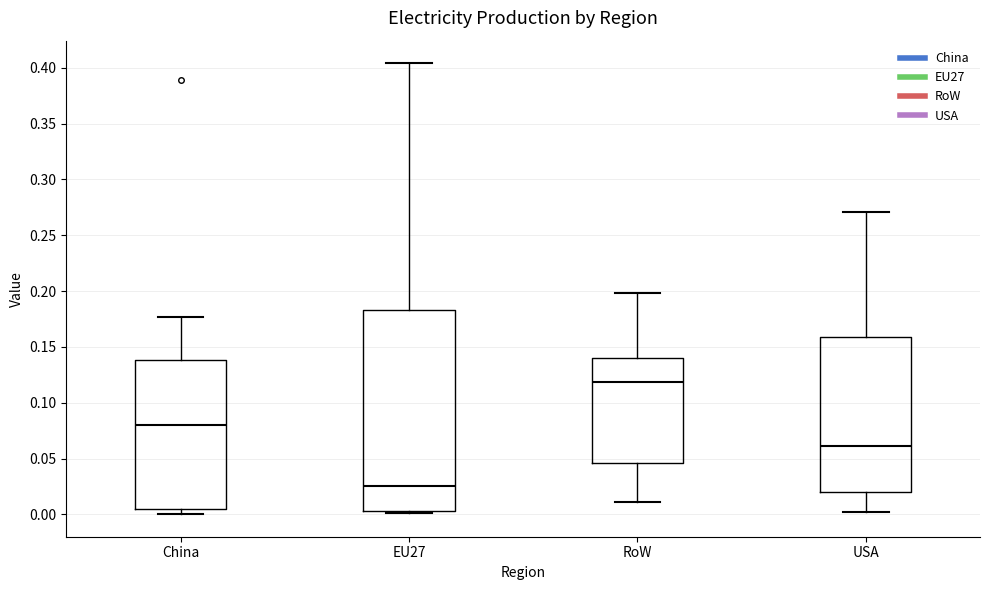

Which box has the lowest median line?

EU27